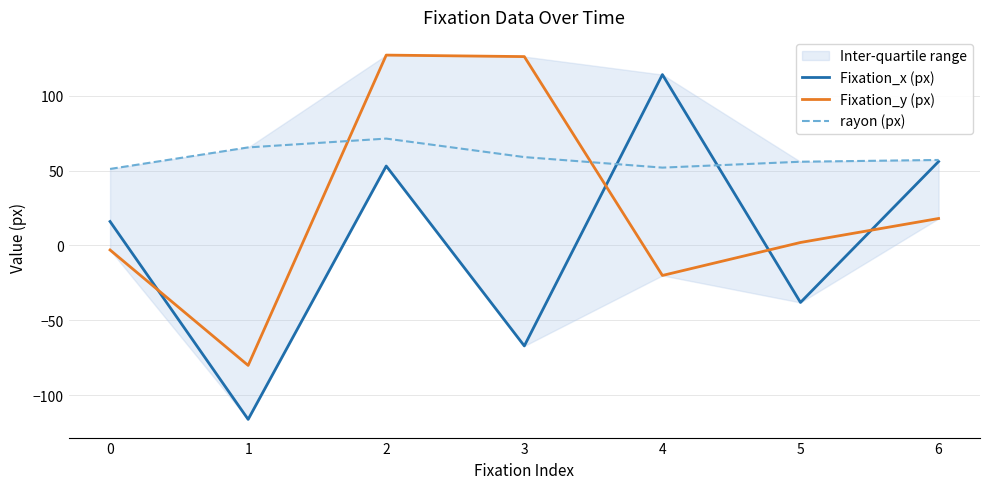

What is the spread (max minus min) of values at 1?

181.4